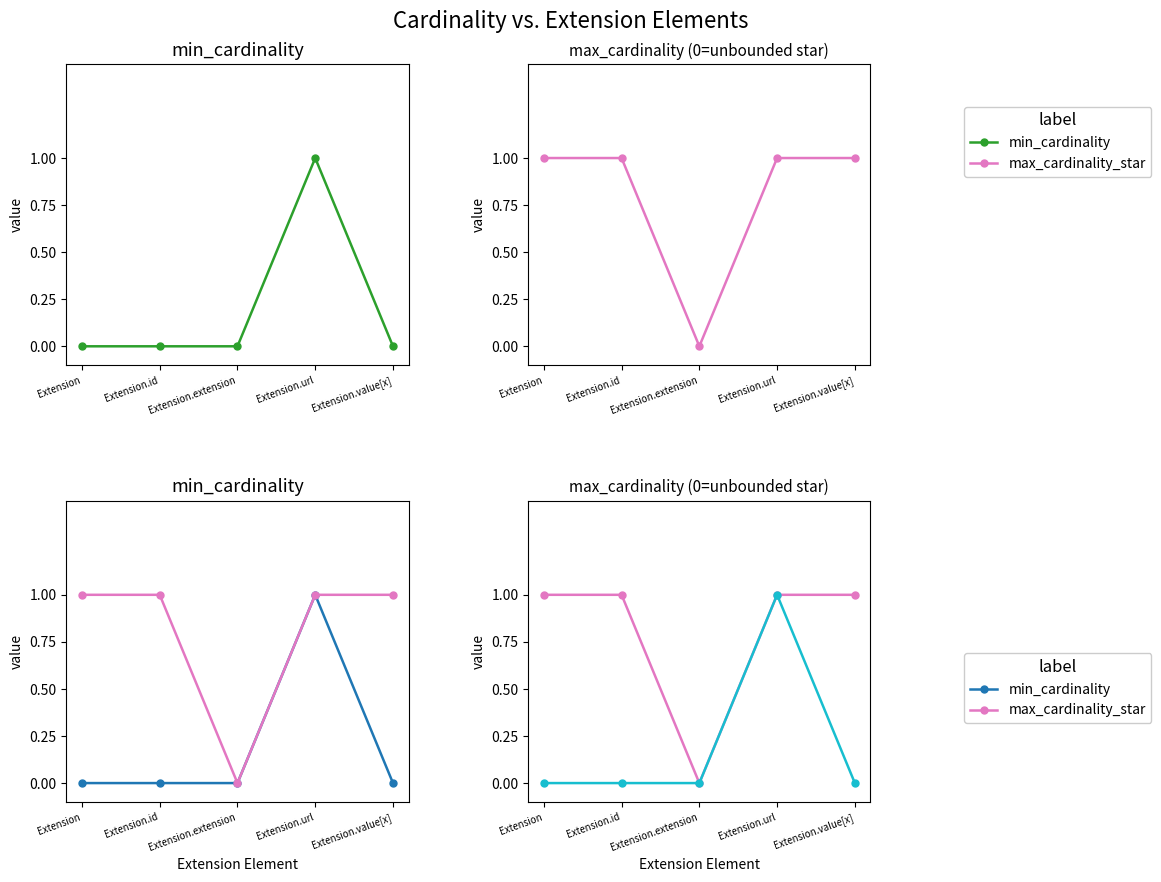

What is the label of the 5th point from the right?

Extension